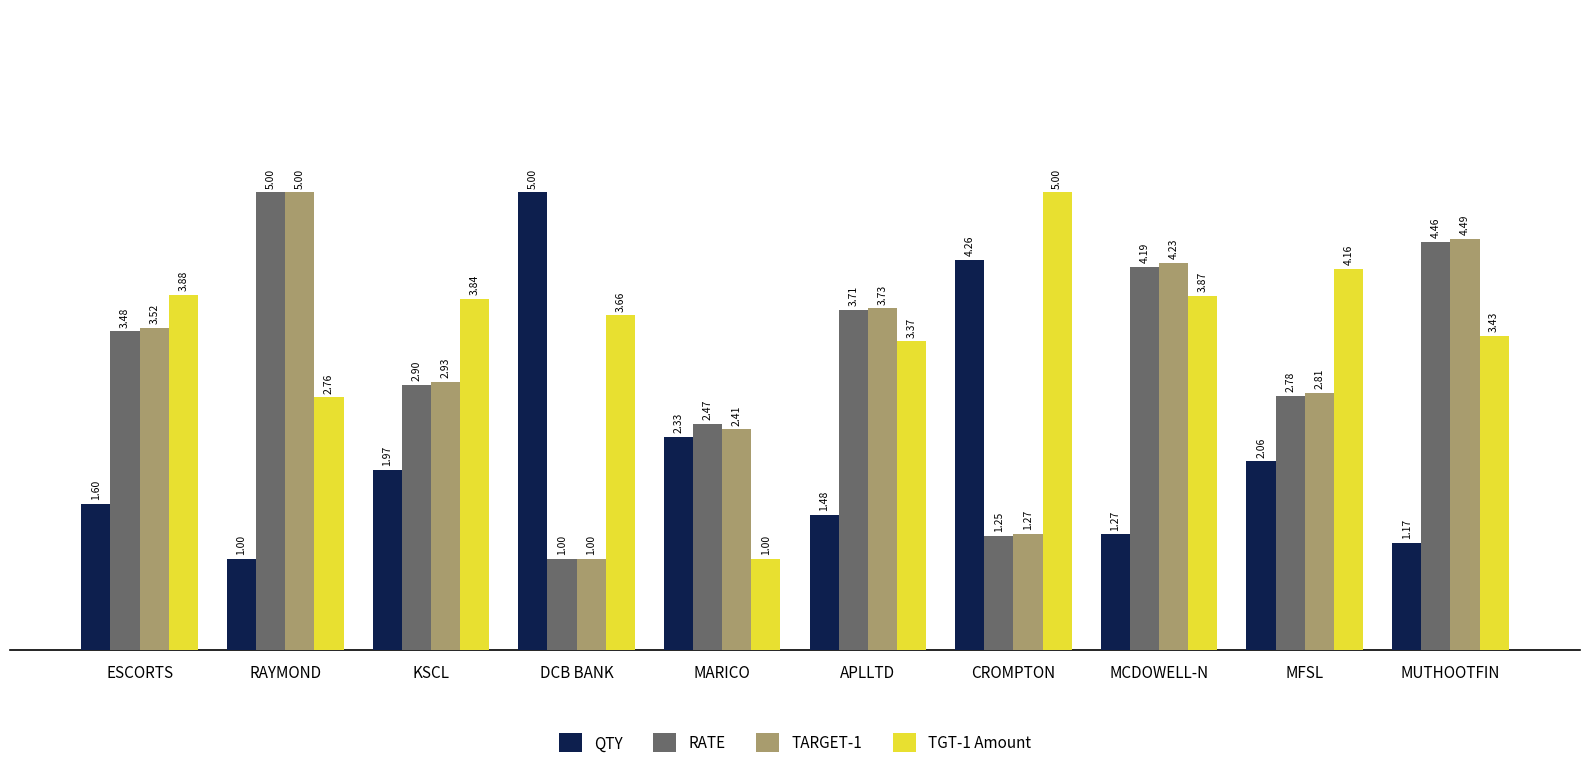

How many values in the RATE series are below 3?

5